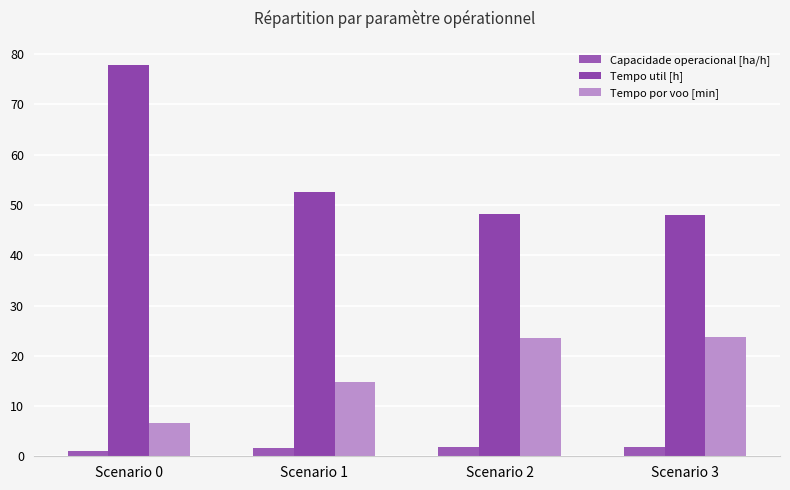

Are the bars grouped side by side (vs. stacked)?

Yes